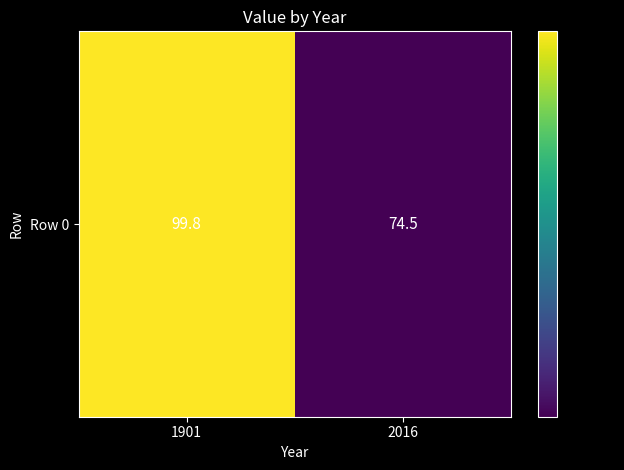

True or false: the data shows 99.8 at 1901.

True